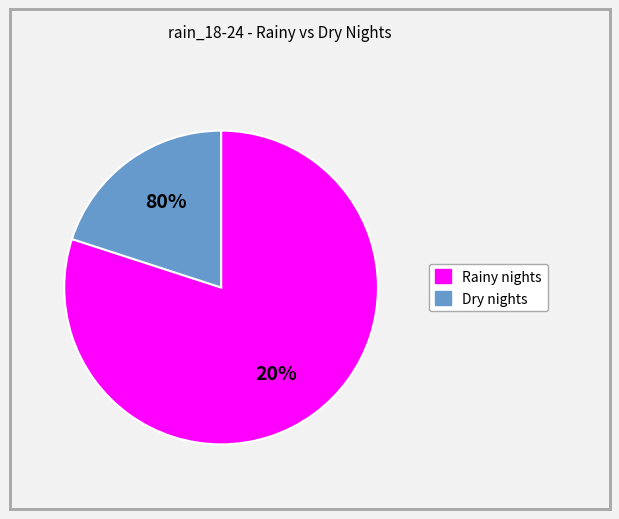

Is 2023-11-03 the majority of the pie?

No